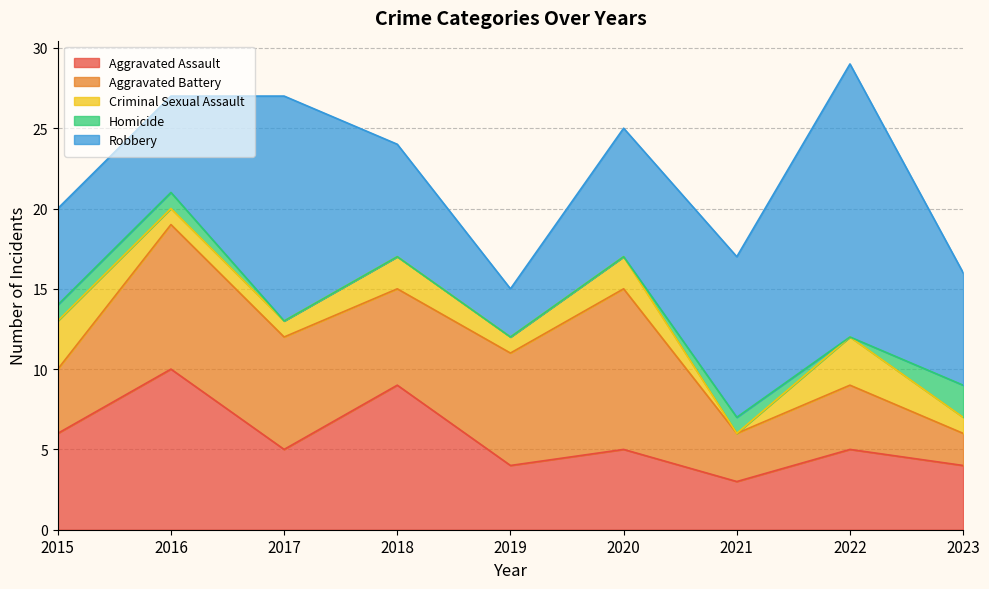

At which label does Robbery reach its minimum?

2019